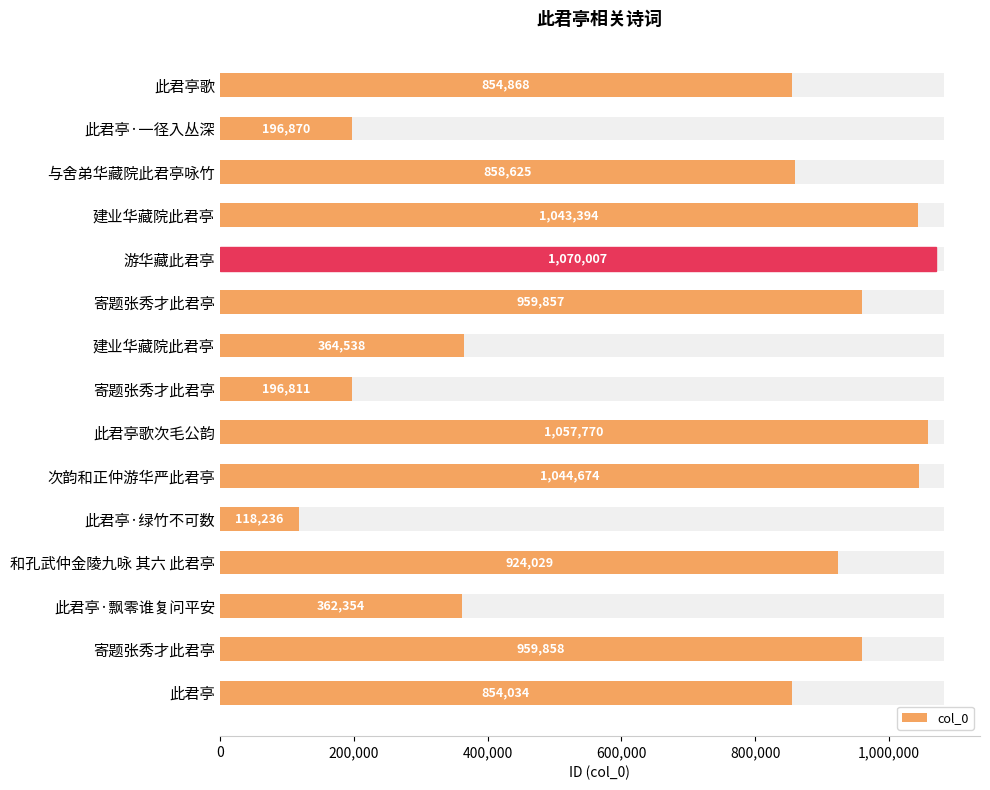

Count the number of data series in this chart.

1